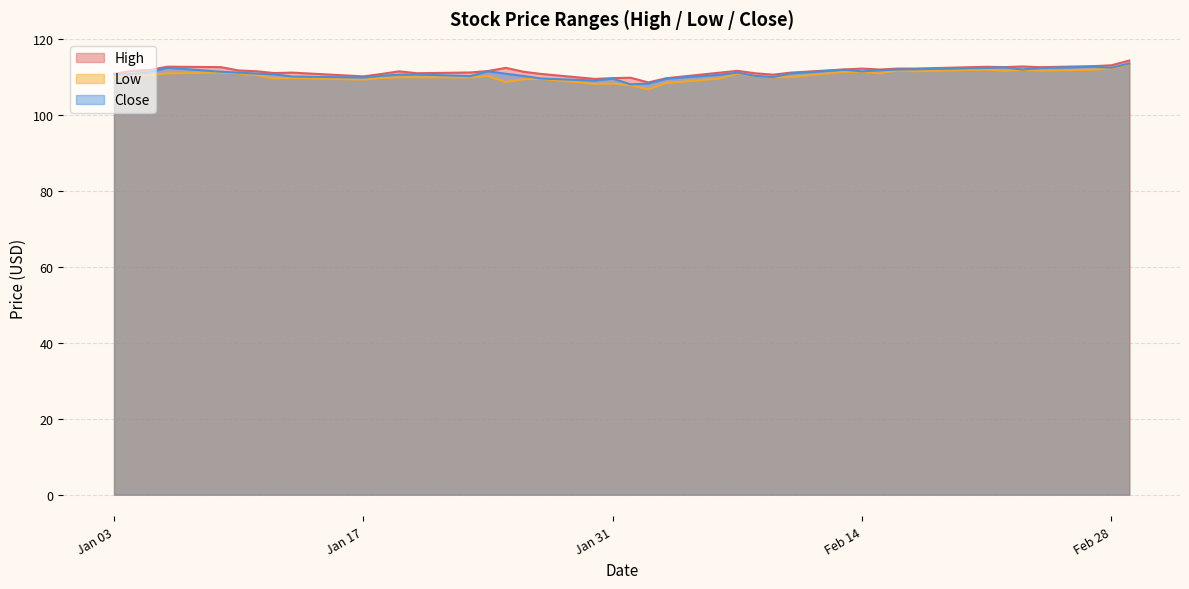

Rank the series by their maximum value, from lowest to highest.

Low, Close, High